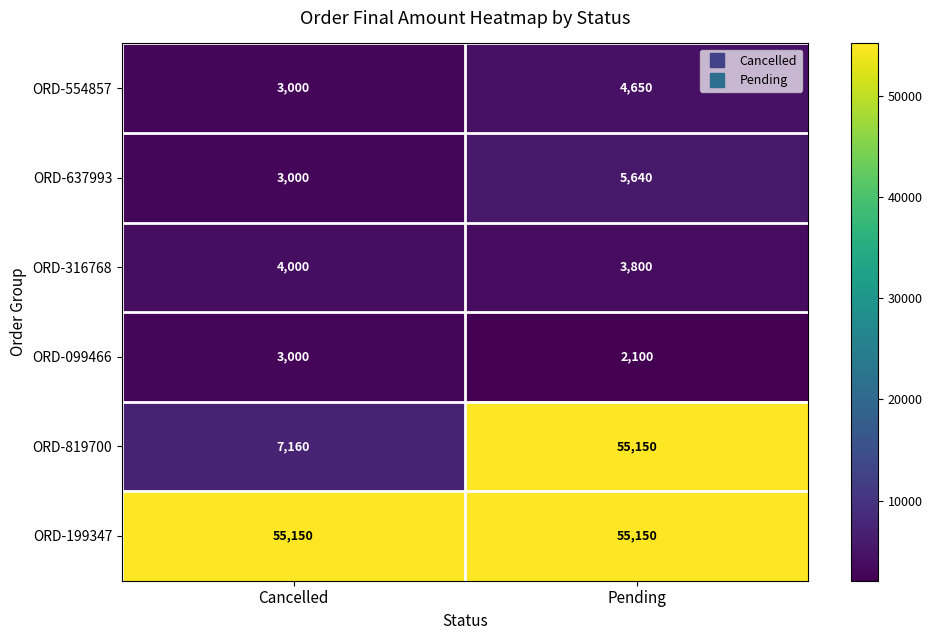

How many data points does each series have?

2